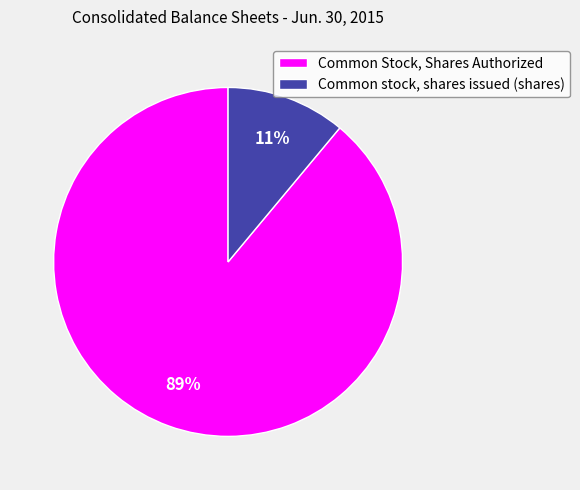

To the nearest percent, what is the difference between the largest and smallest slice percentages?

78%